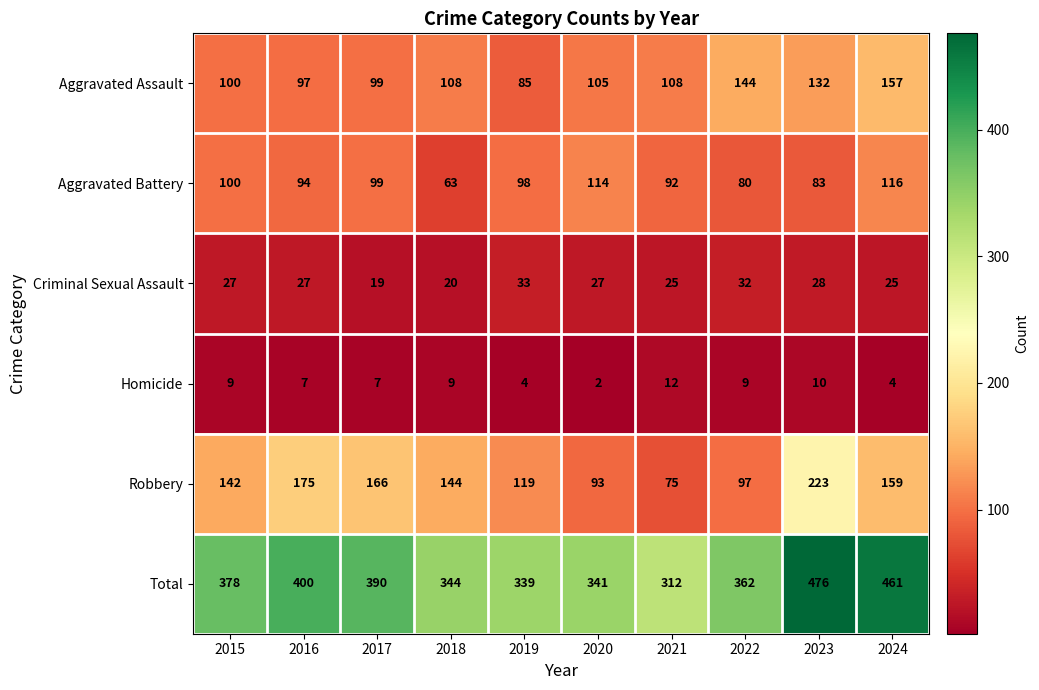

At which category does the chart reach its minimum across all series?

2020